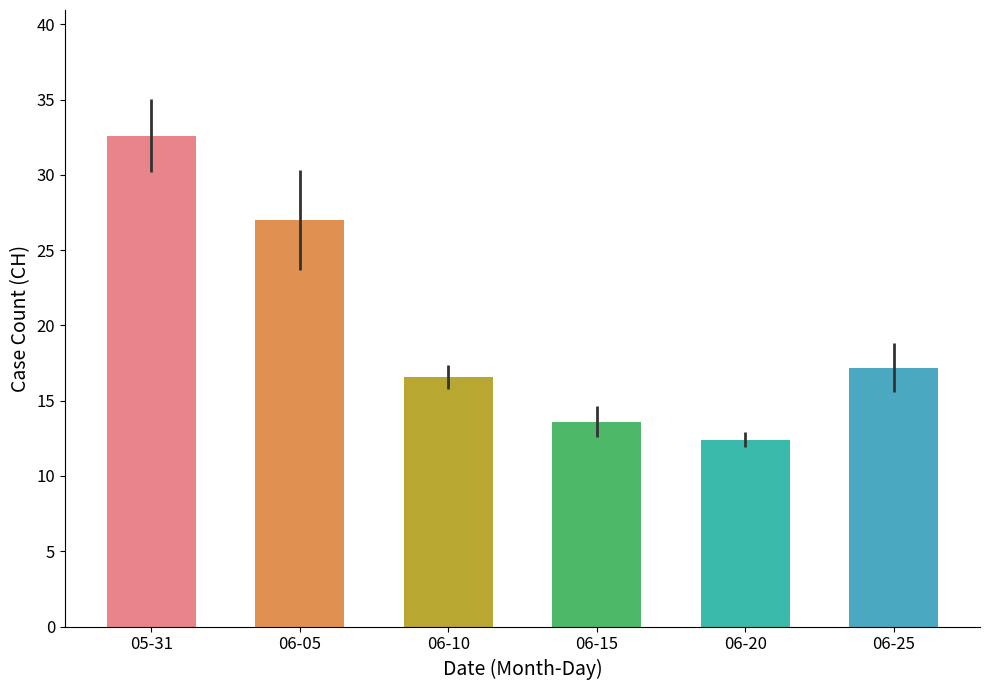

Reading left to right, what are all the values shown in this chart?

05-31=32.6	06-05=27.0	06-10=16.6	06-15=13.6	06-20=12.4	06-25=17.2